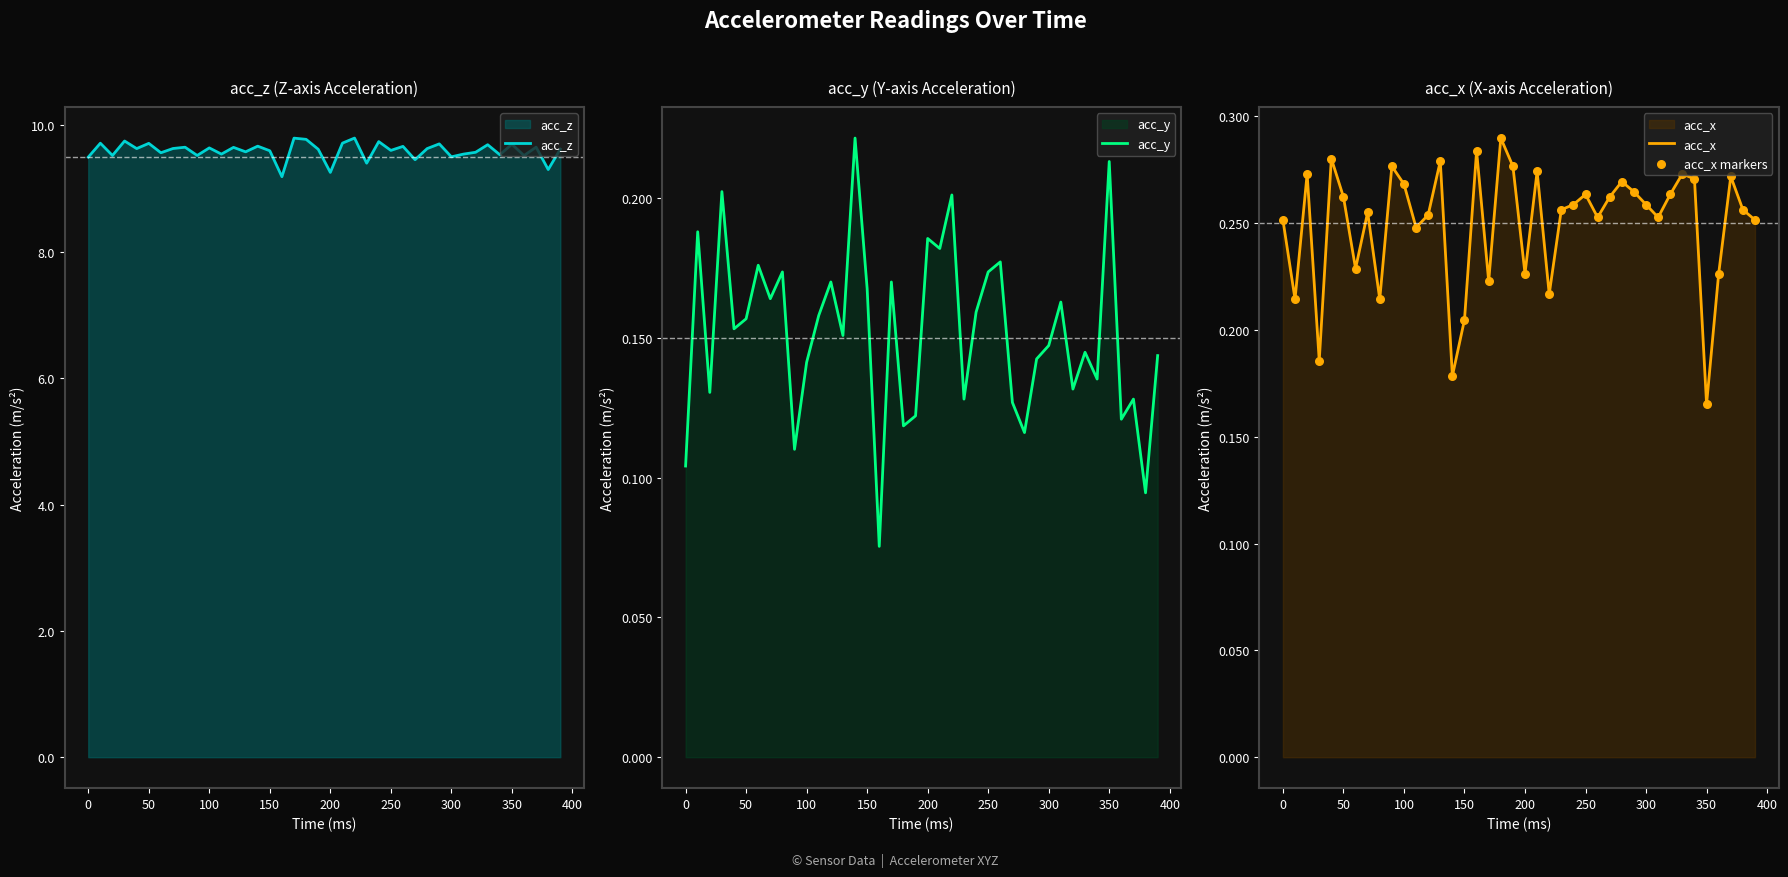

What are all the series names shown in the legend?

acc_z, acc_y, acc_x, acc_x markers